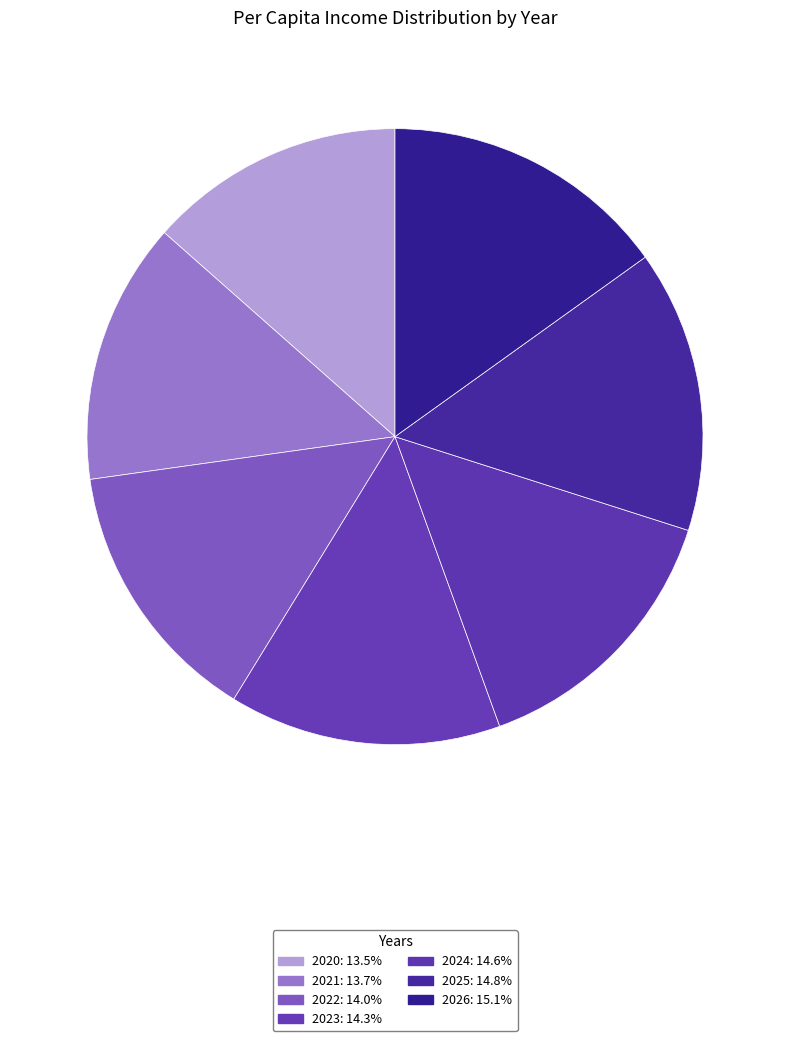

Combined, do 2020 and 2023 account for over 50%?

No